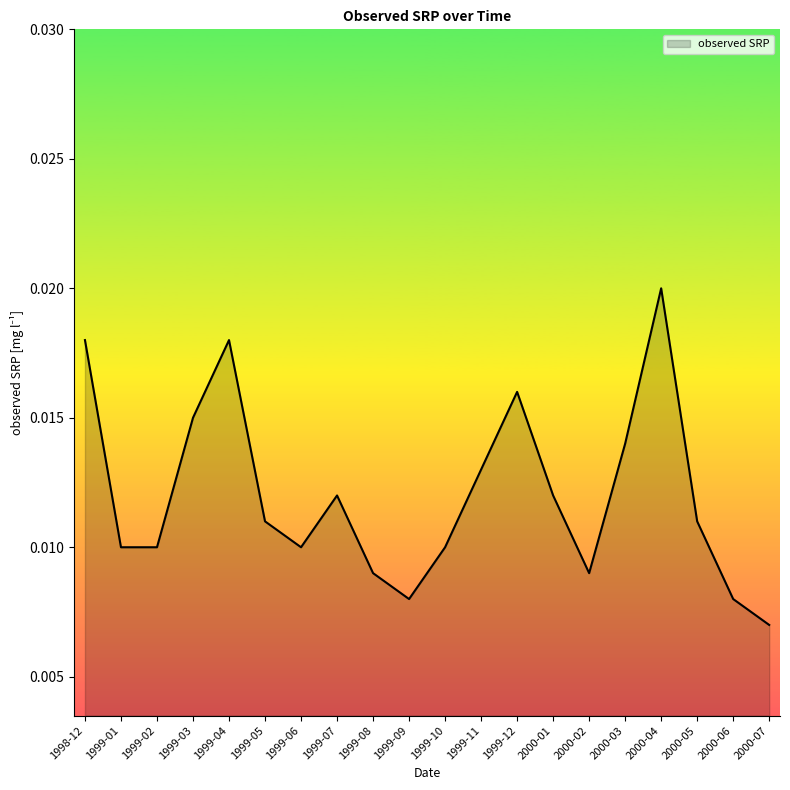

At which label is the value closest to 0?

2000-07